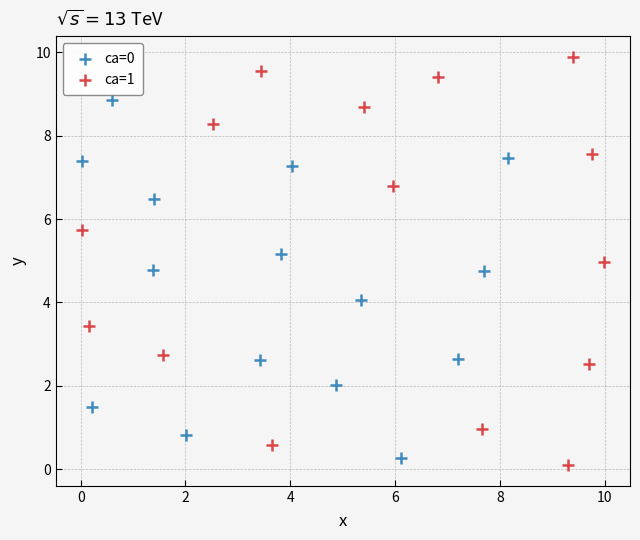

Which series has the largest Y range (max minus min)?

ca=1